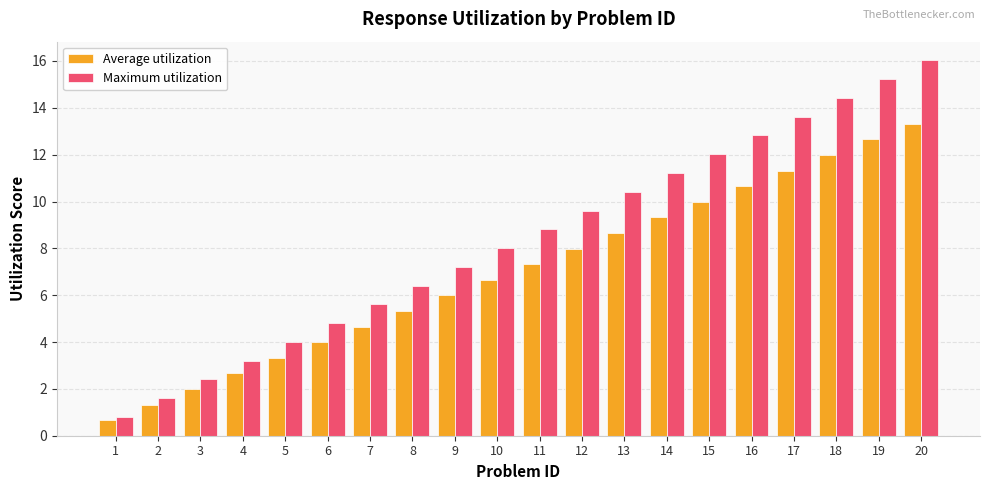

What is the average value of the Maximum utilization series?

8.4